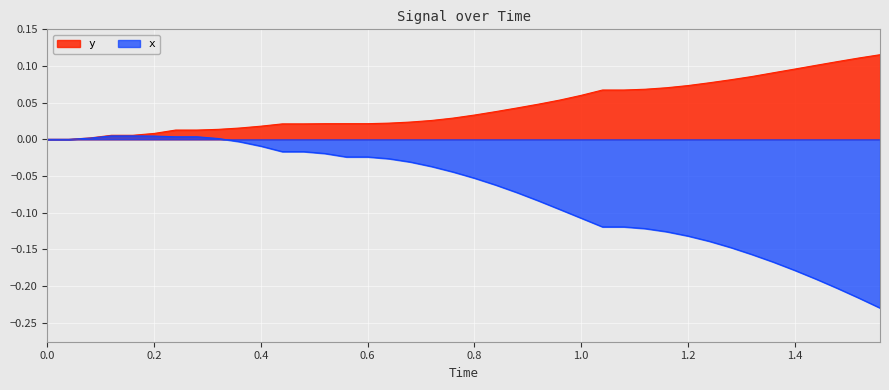

Which series has the widest spread of values?

x